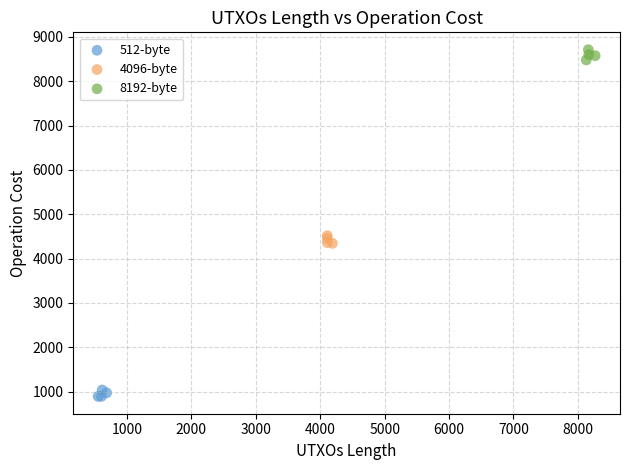

What are all the series names shown in the legend?

512-byte, 4096-byte, 8192-byte